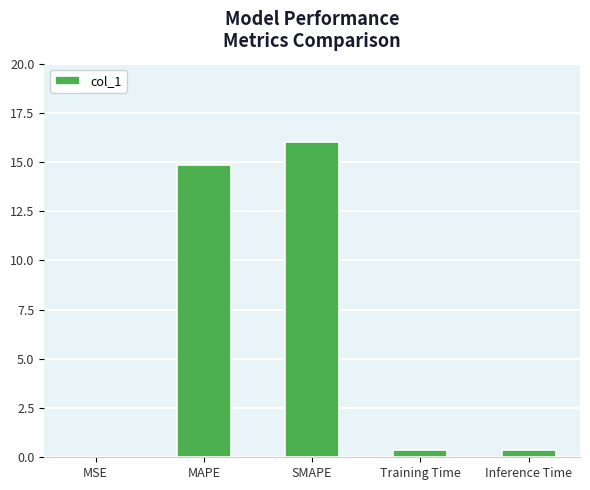

Is it true that the value at SMAPE is 16.0?

True